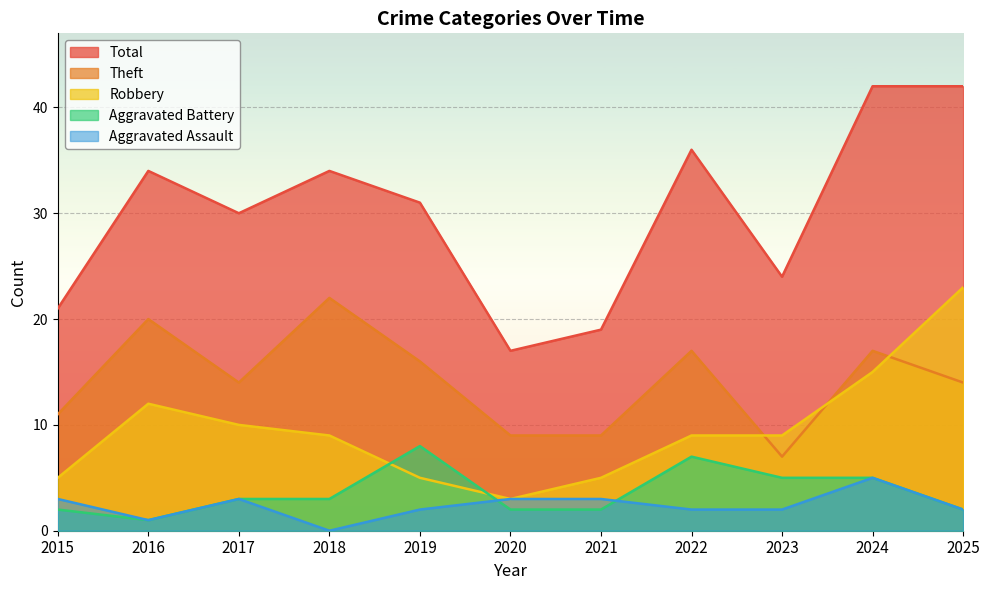

At which category is the sum across all series the highest?

2024